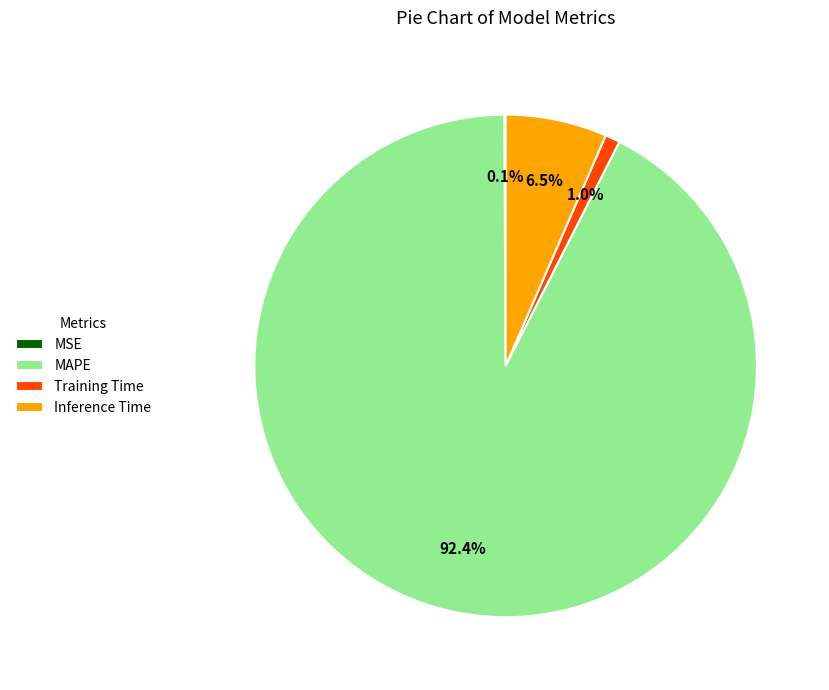

Is MAPE the majority of the pie?

Yes